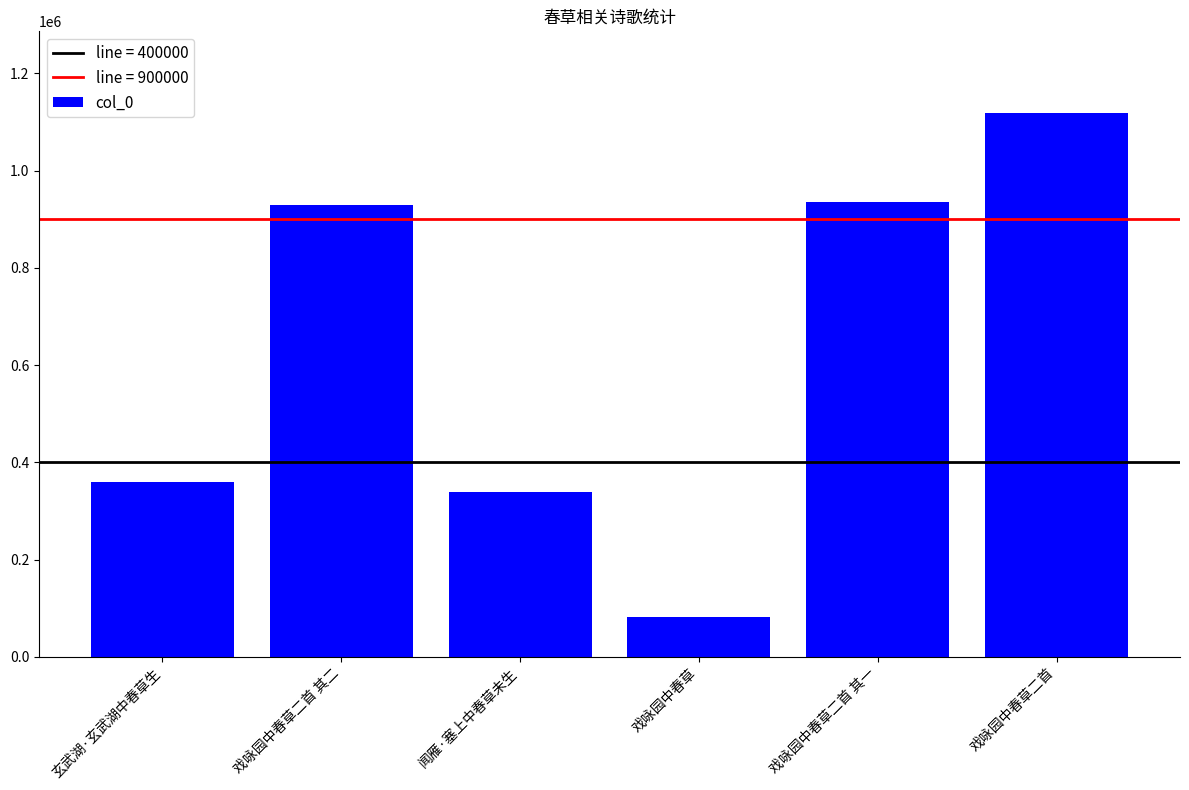

What is the change in value from 玄武湖·玄武湖中春草生 to 戏咏园中春草二首 其一?

+576568